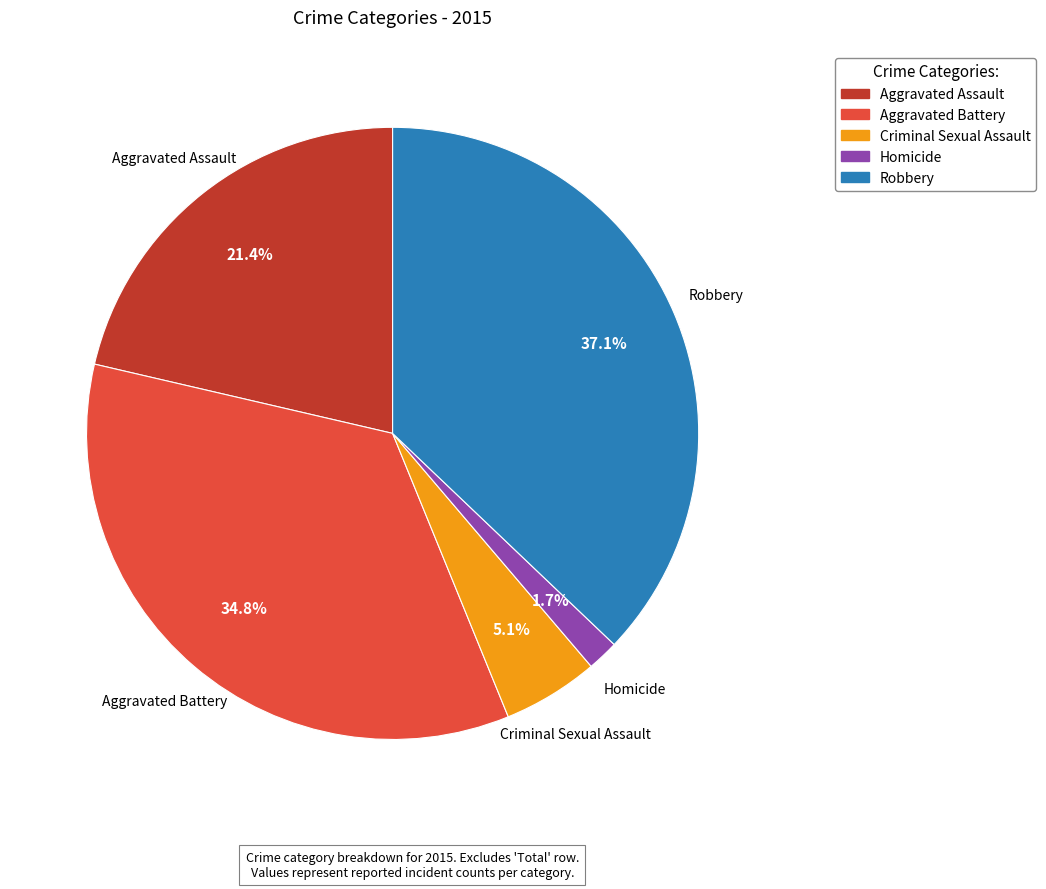

Which has a higher value, Aggravated Assault or Criminal Sexual Assault?

Aggravated Assault